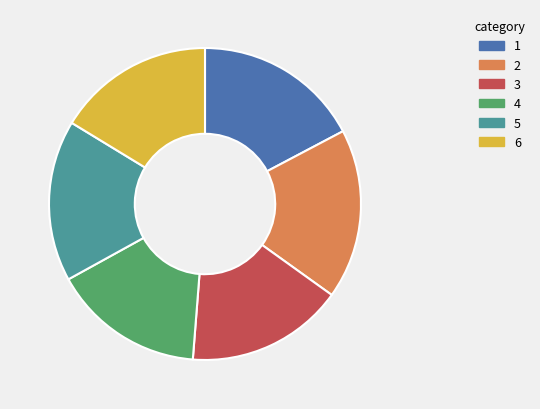

Is it true that 4 is 2% of the pie?

False